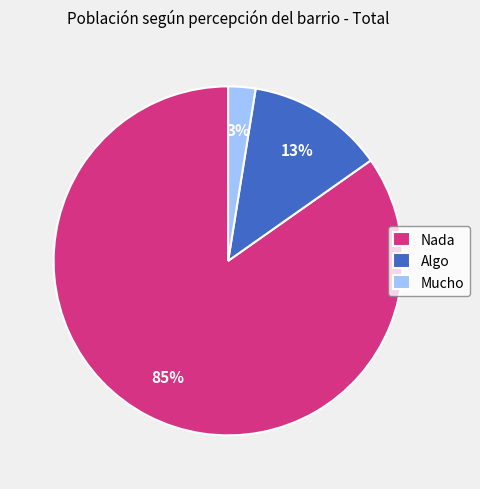

What percentage is the Mucho slice, to the nearest percent?

3%